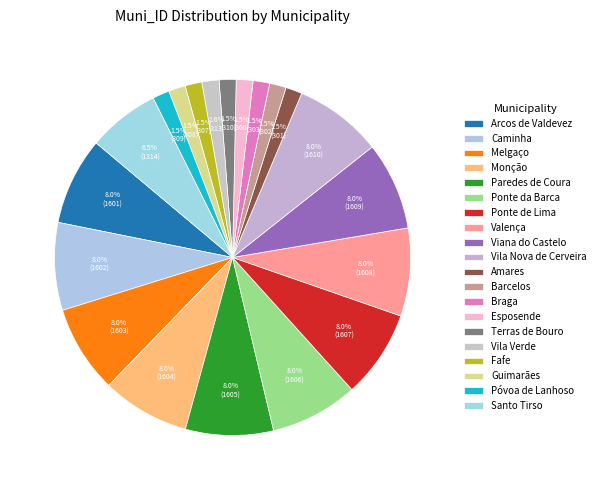

What percentage do Amares and Guimarães together represent?

3.0%